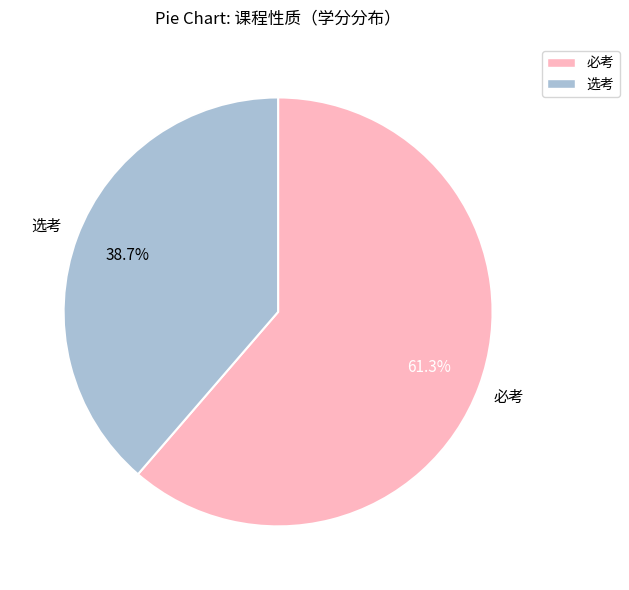

Which category has the smallest portion of the pie?

选考